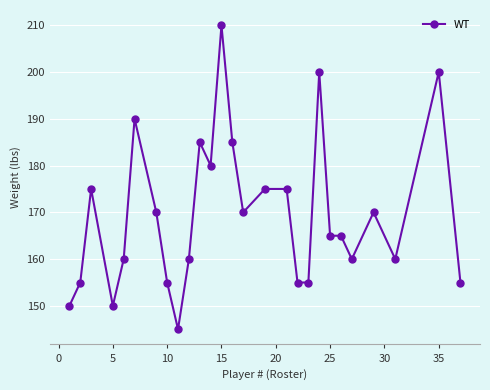

What is the difference between the maximum and minimum values?

65